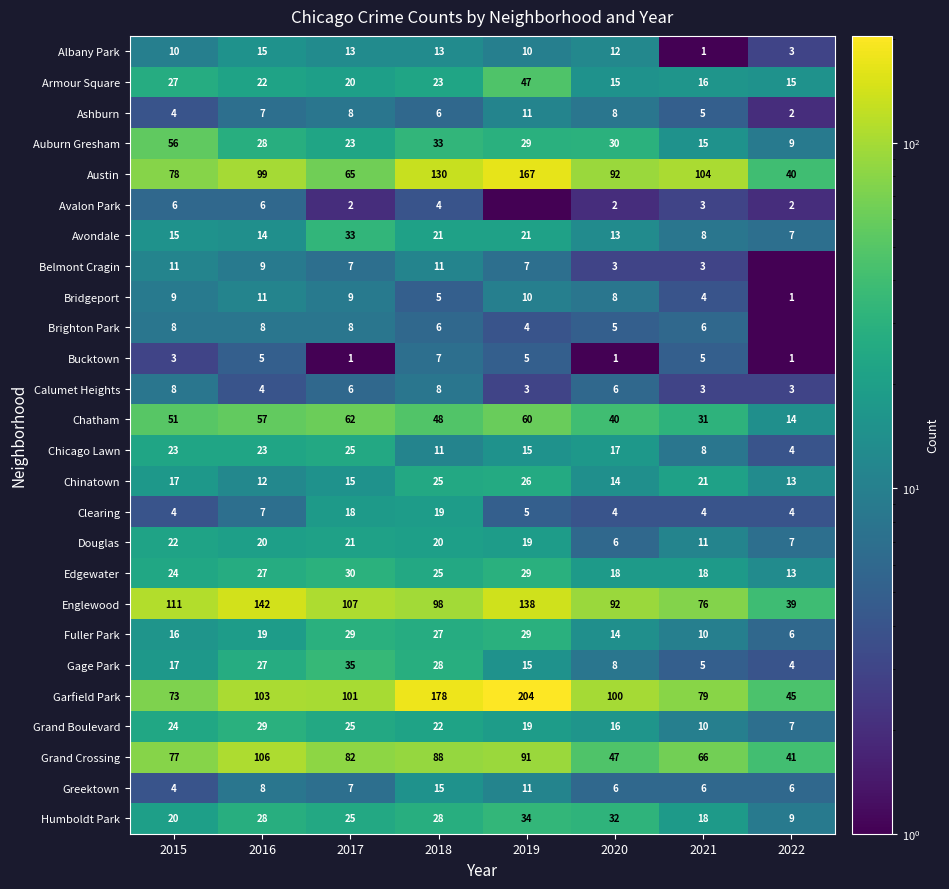

The Chinatown series shows 12.0 at 2016. True or false?

True